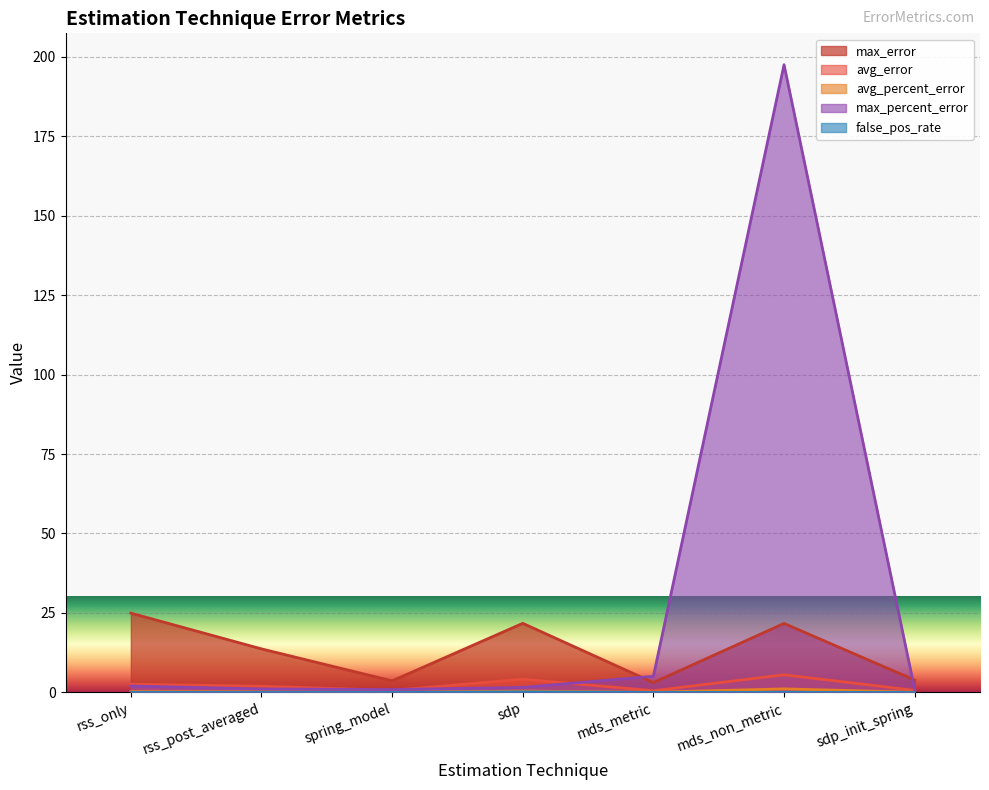

How many values in the max_error series exceed 13?

4